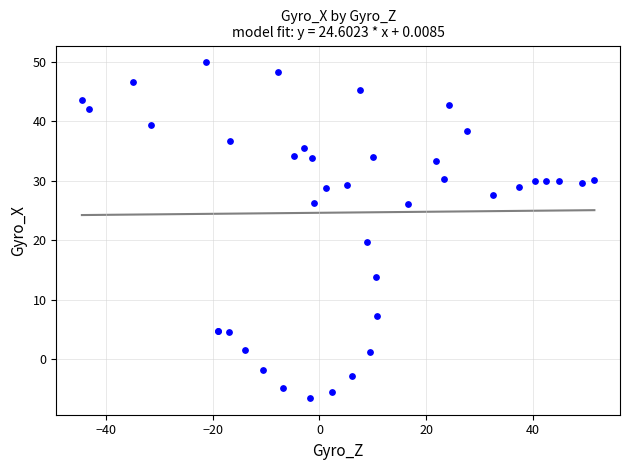

What Y value in the scatter plot is closest to 21?

19.8